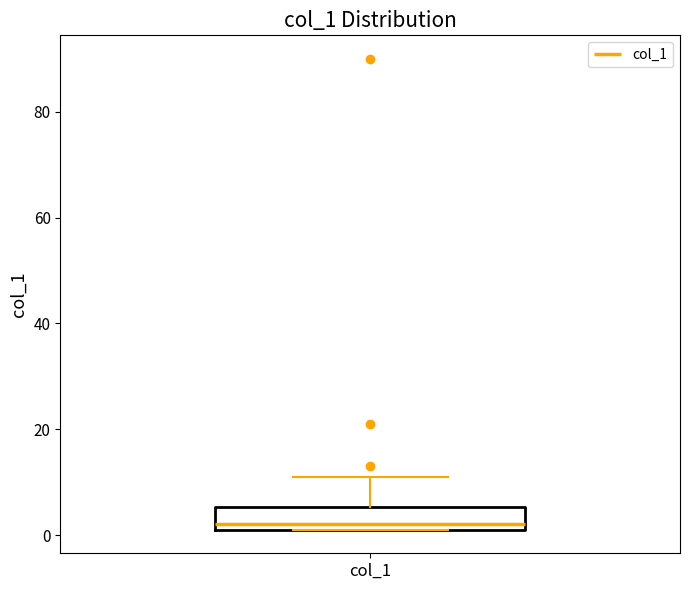

Transcribe this box plot: give where the median line is, the range the box spans, and where the two whiskers end, as read against the y-axis. The values are not printed on the chart, so give them approximately, as read against the axis.

median 2 (just above the box's lower edge), box 2 to 6, whiskers 2 to 12